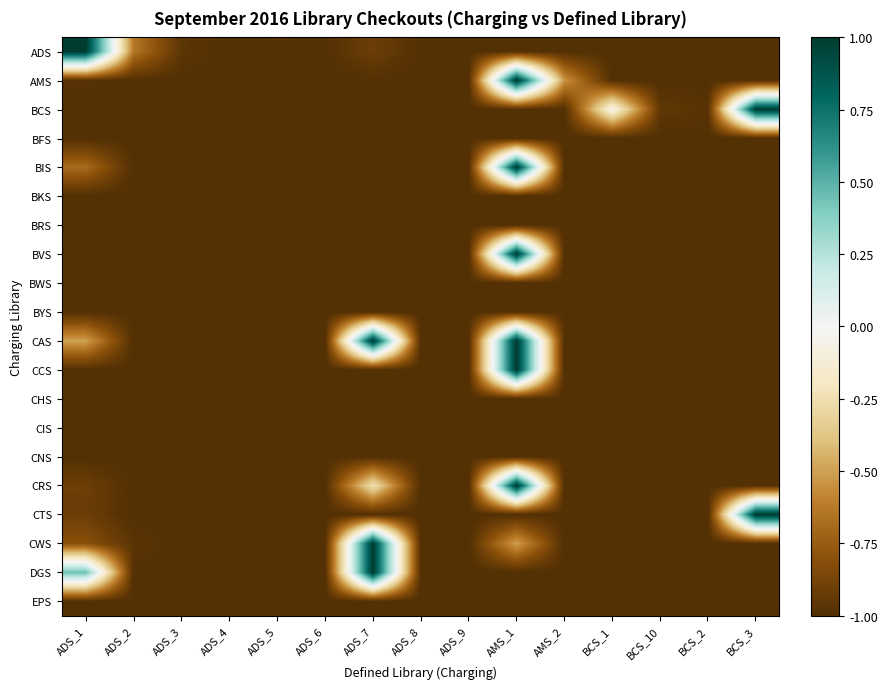

At how many categories does at least one series exceed 0?

4